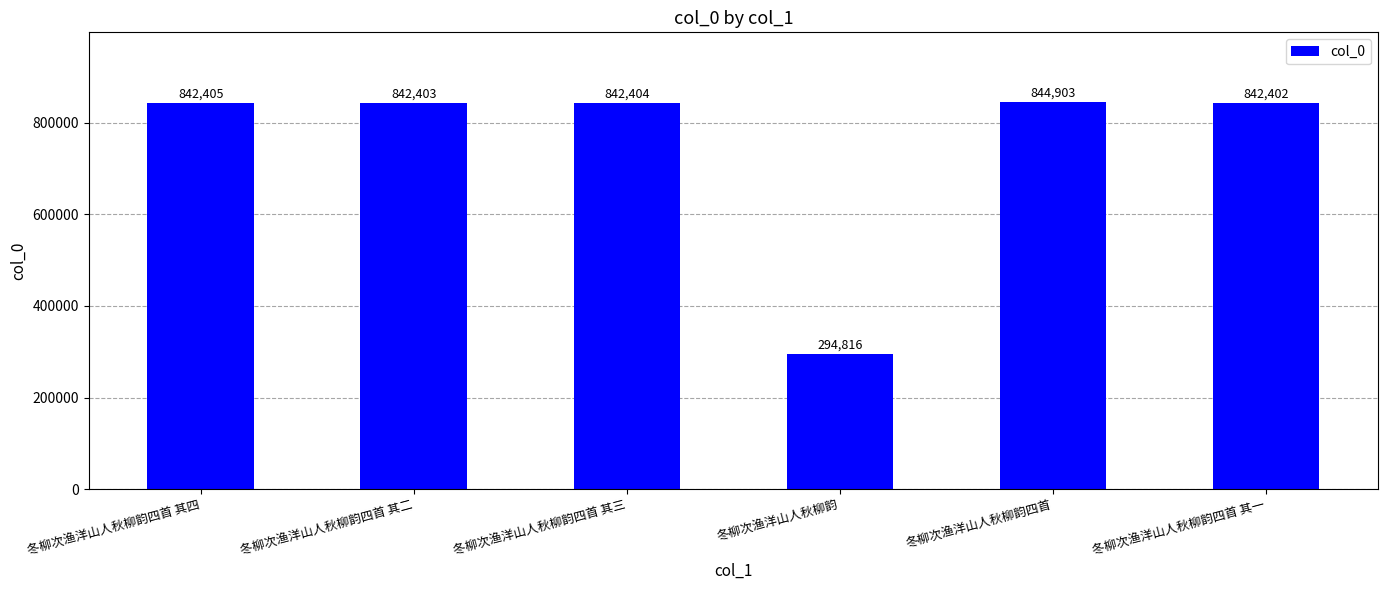

List the labels in order of value, largest first.

冬柳次渔洋山人秋柳韵四首, 冬柳次渔洋山人秋柳韵四首 其四, 冬柳次渔洋山人秋柳韵四首 其三, 冬柳次渔洋山人秋柳韵四首 其二, 冬柳次渔洋山人秋柳韵四首 其一, 冬柳次渔洋山人秋柳韵